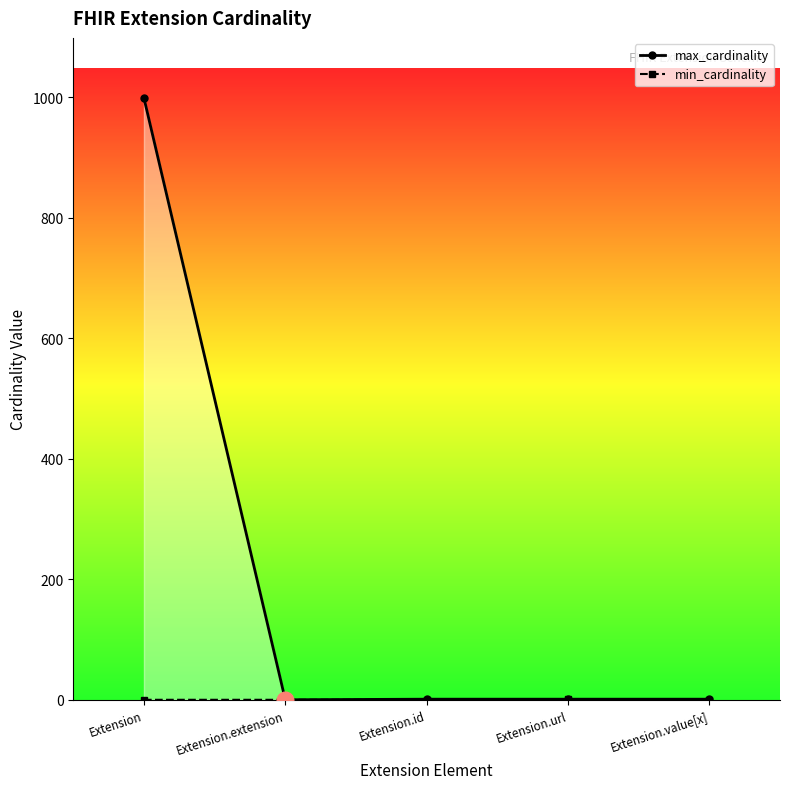

True or false: min_cardinality has a value of 0 at Extension.extension.

True